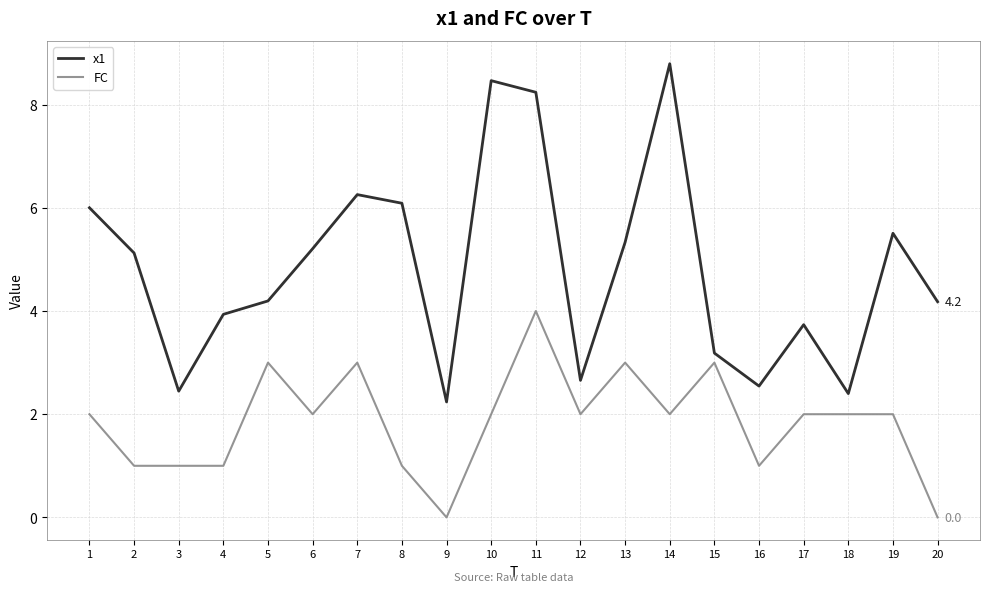

What are all the series names shown in the legend?

x1, FC